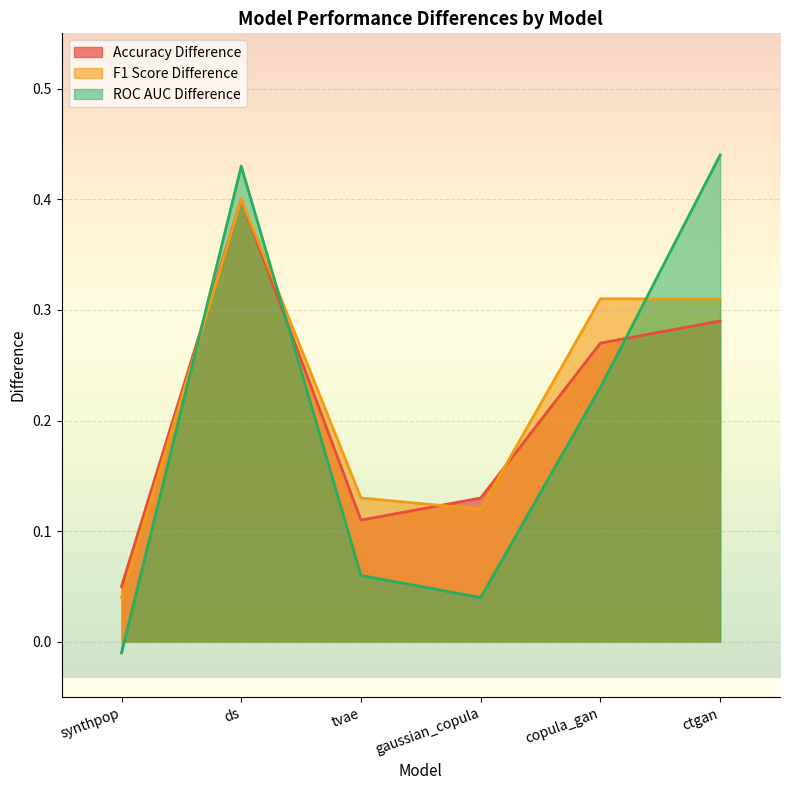

True or false: ROC AUC Difference and Accuracy Difference intersect in this chart.

True